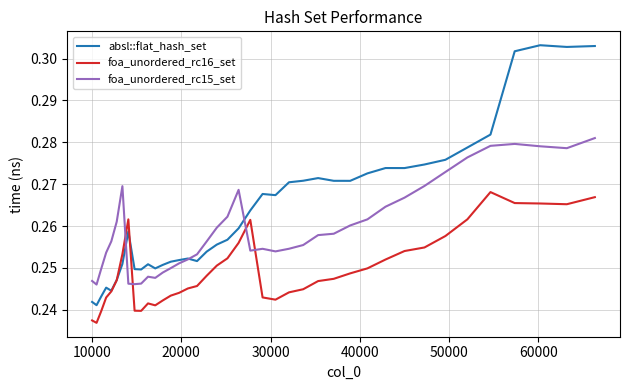

True or false: absl::flat_hash_set has more than 1 interior local peaks.

True